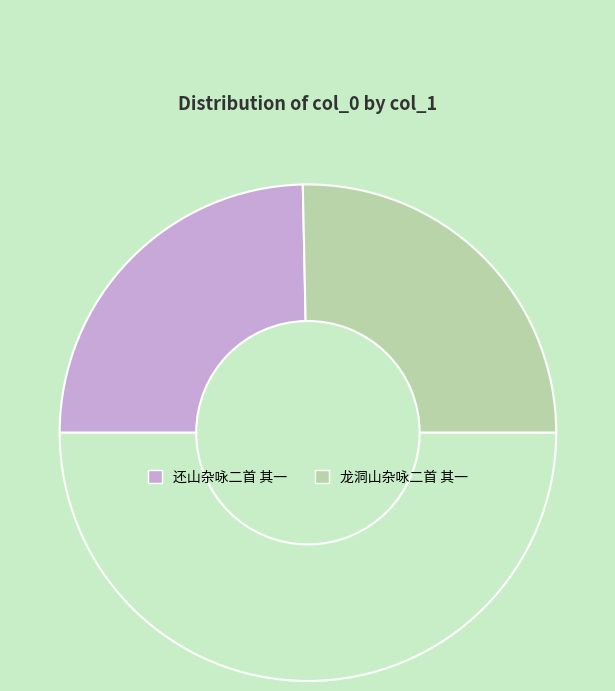

How many segments does this pie chart have?

3